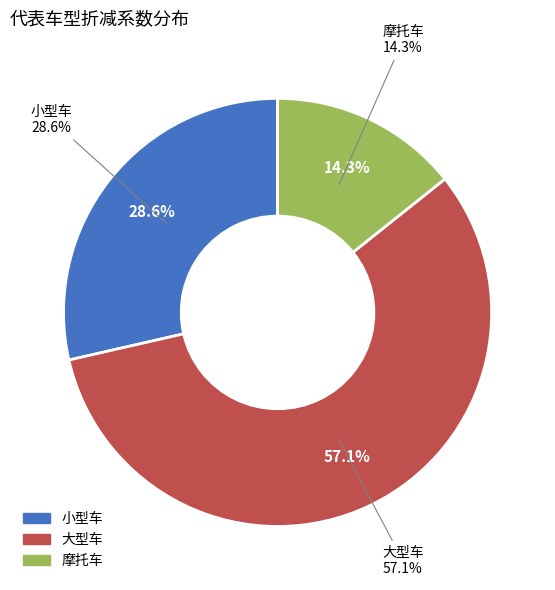

Does 小型车 account for over 50% of the chart?

No